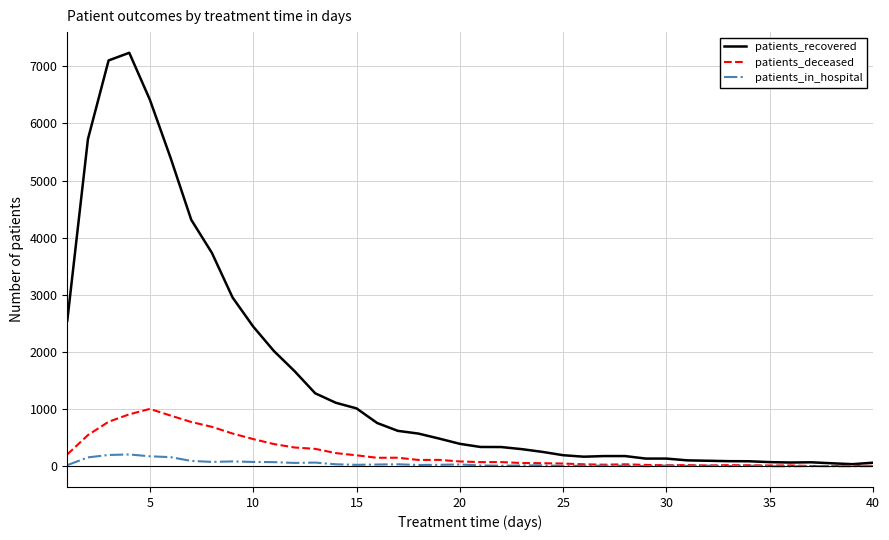

List the series in order of their peak value, lowest first.

patients_in_hospital, patients_deceased, patients_recovered